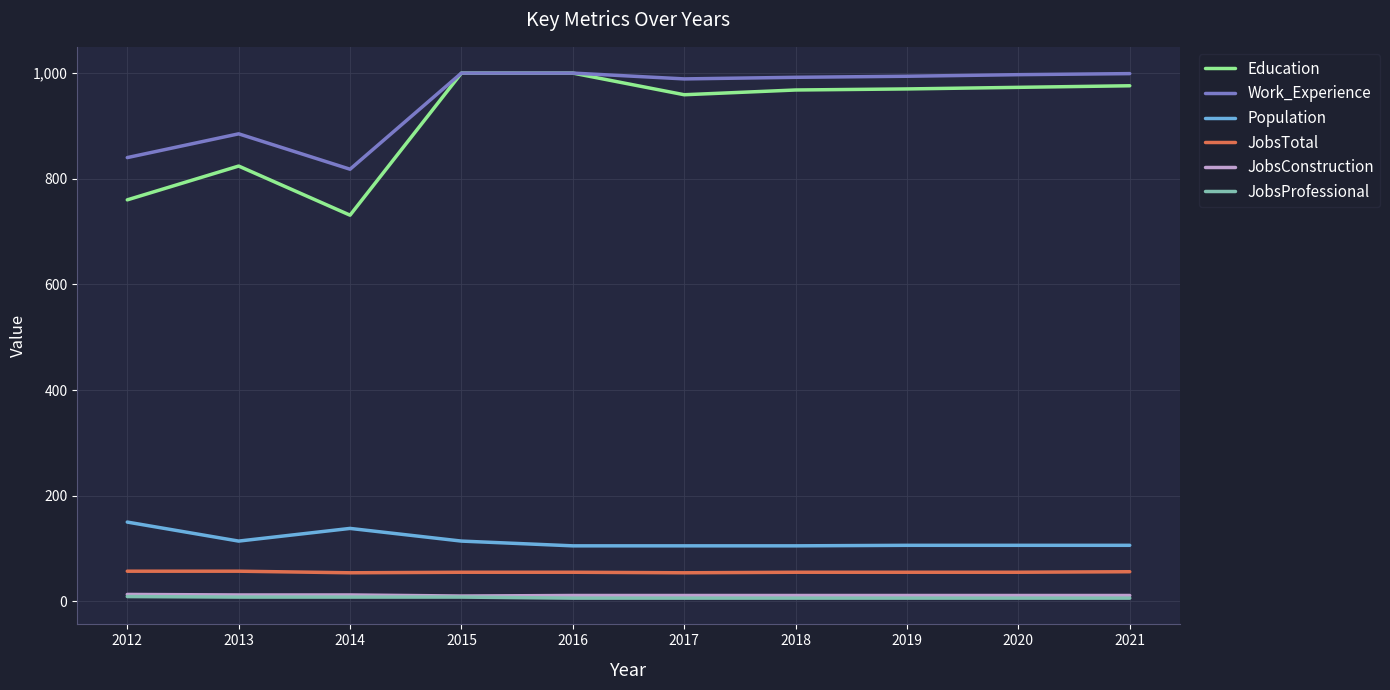

Does the chart have visible grid lines?

Yes